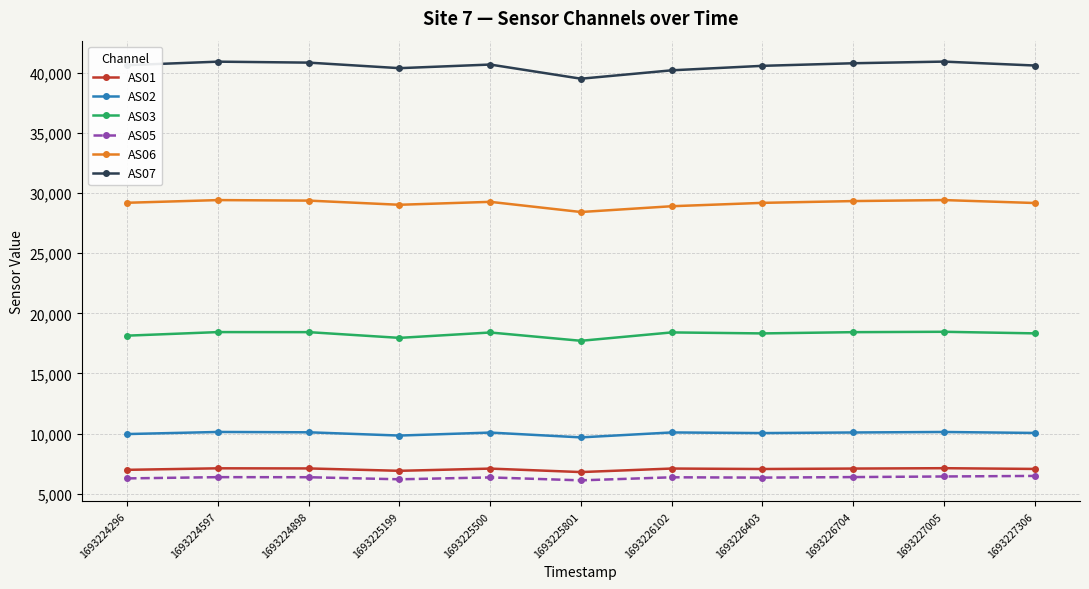

How many series are shown in this chart?

6